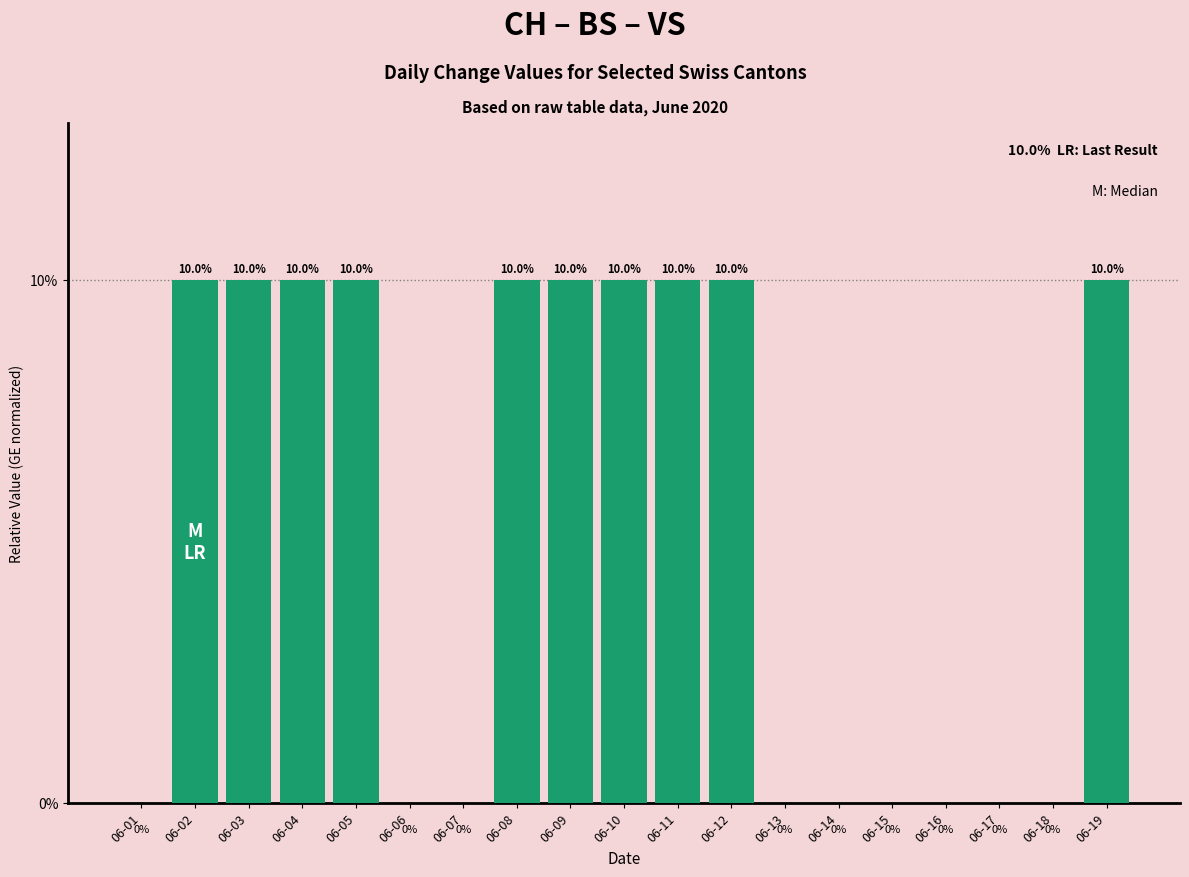

Are the bars horizontal?

No